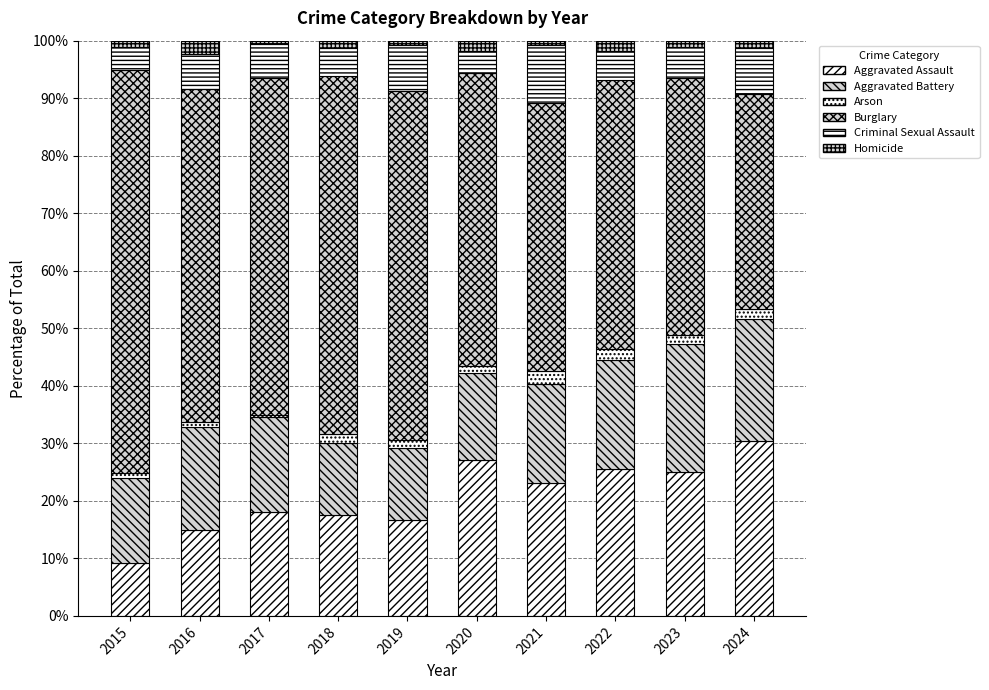

Which series has the largest range (max minus min)?

Burglary